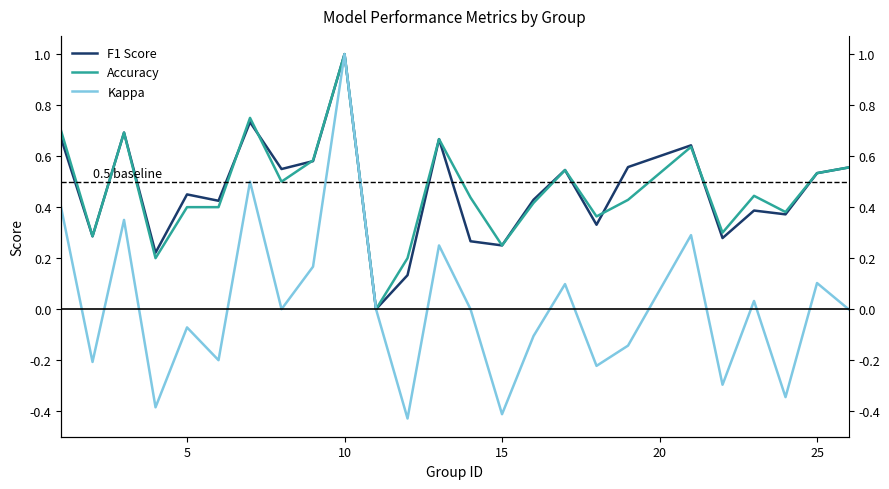

Is it true that Kappa equals -0.4 at 15?

True